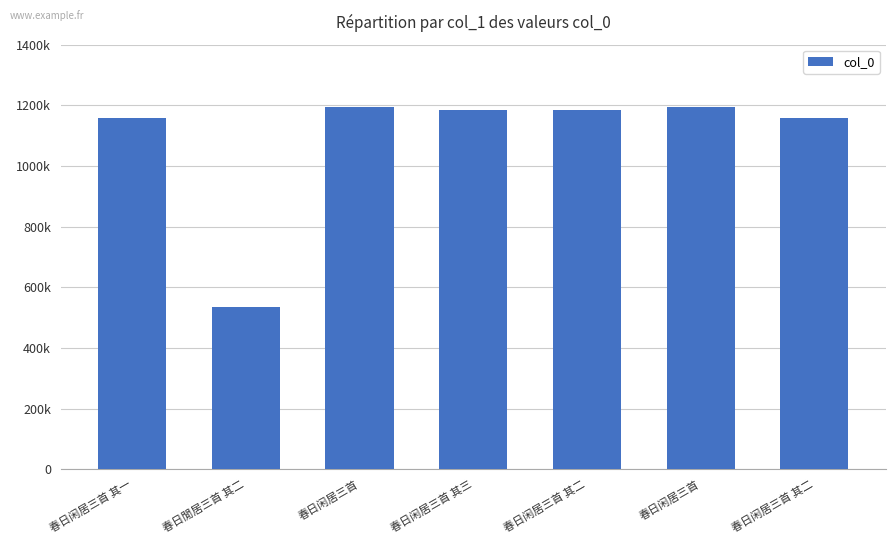

Between 春日闲居三首 其一 and 春日闲居三首 其二, which is larger?

春日闲居三首 其二